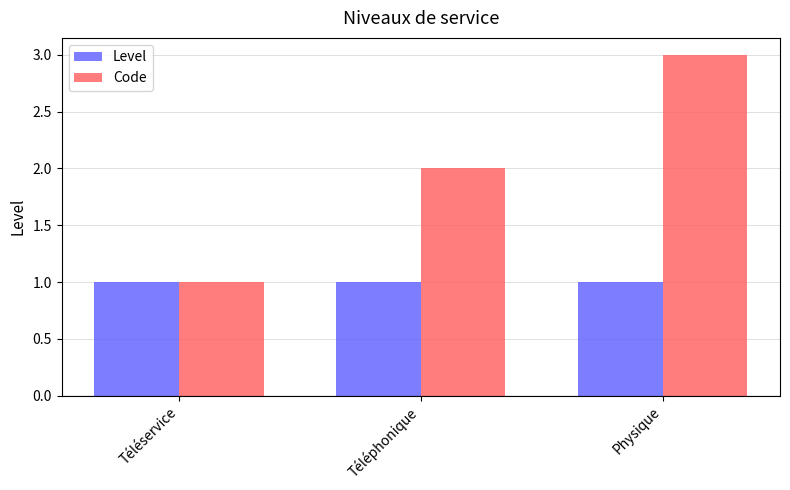

What is the difference between the highest and lowest values at Téléphonique?

1